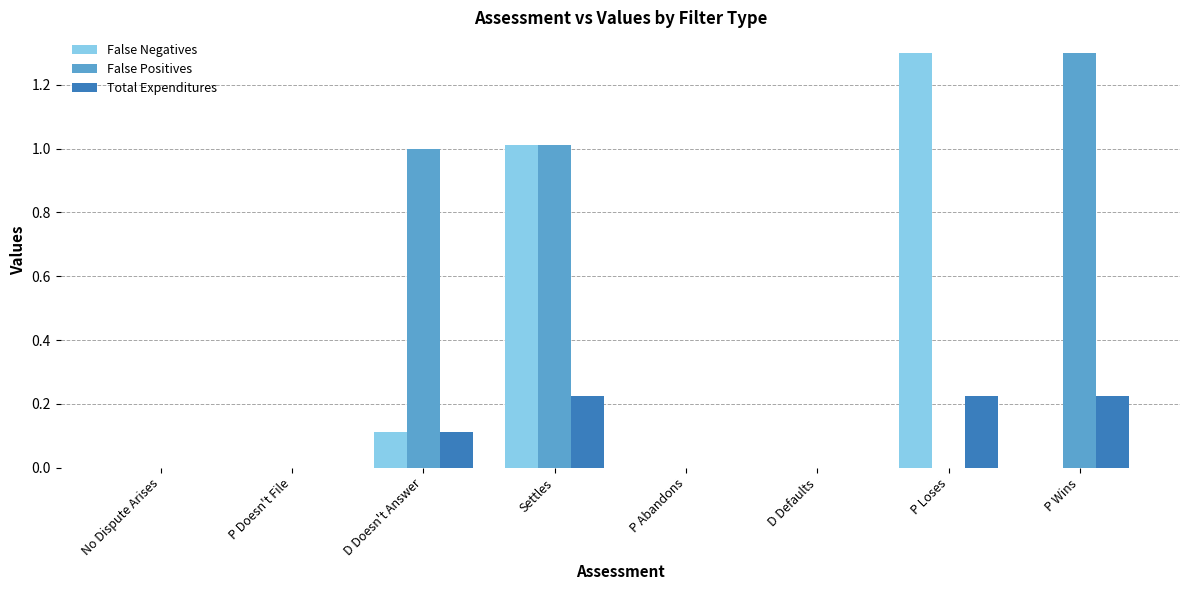

Are the bars grouped side by side (vs. stacked)?

Yes